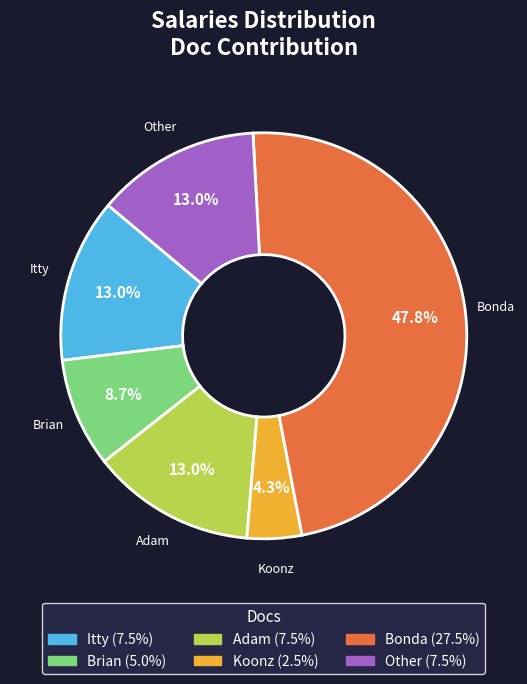

How many slices are in this pie chart?

6